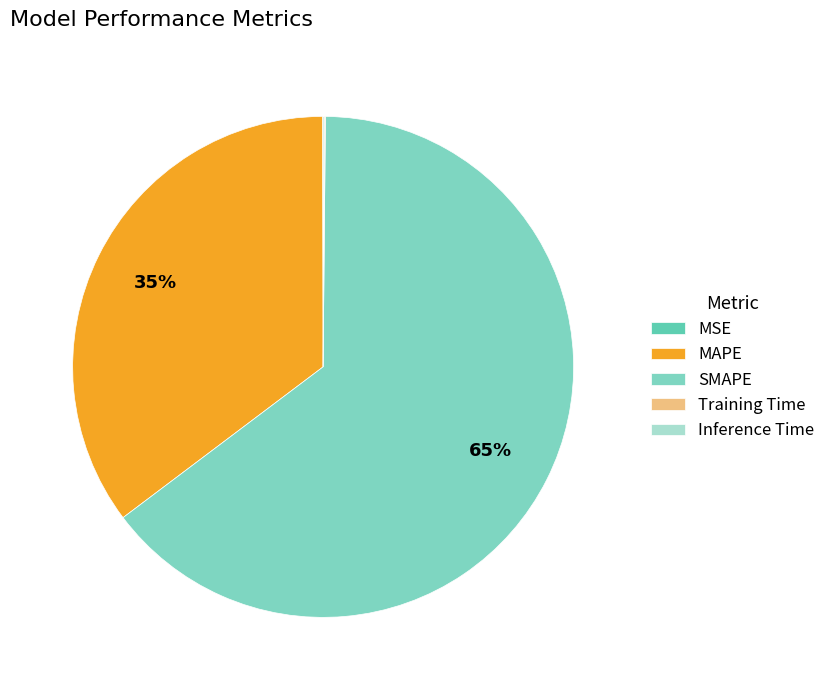

Combined, do Inference Time and MSE account for over 50%?

No